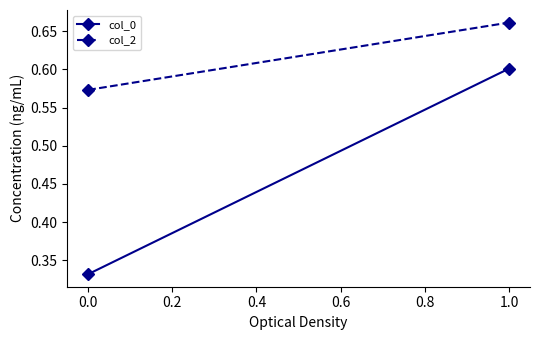

What is the maximum value shown in the chart?

0.7